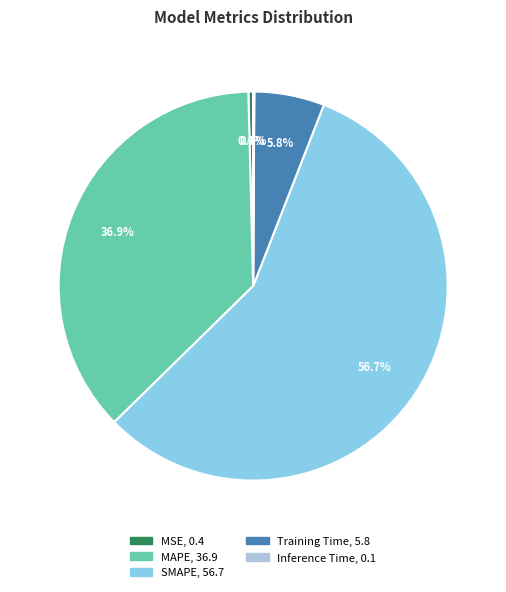

Is there any slice that represents more than half of the pie?

Yes